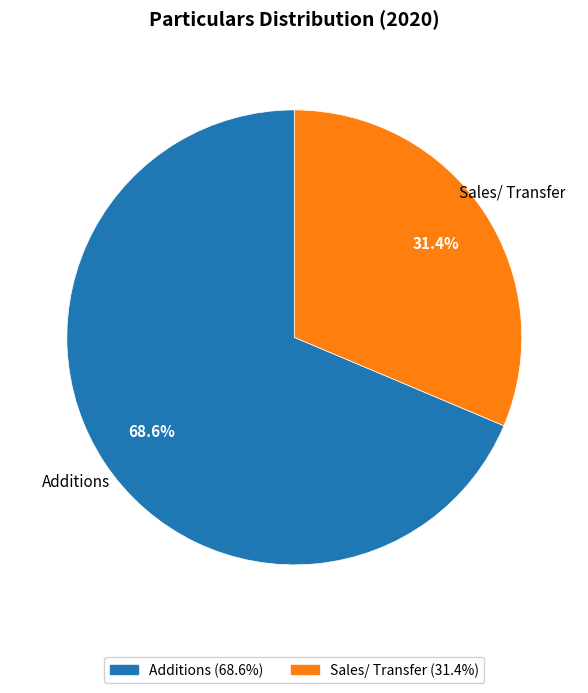

What percentage is the Additions slice, to the nearest percent?

69%